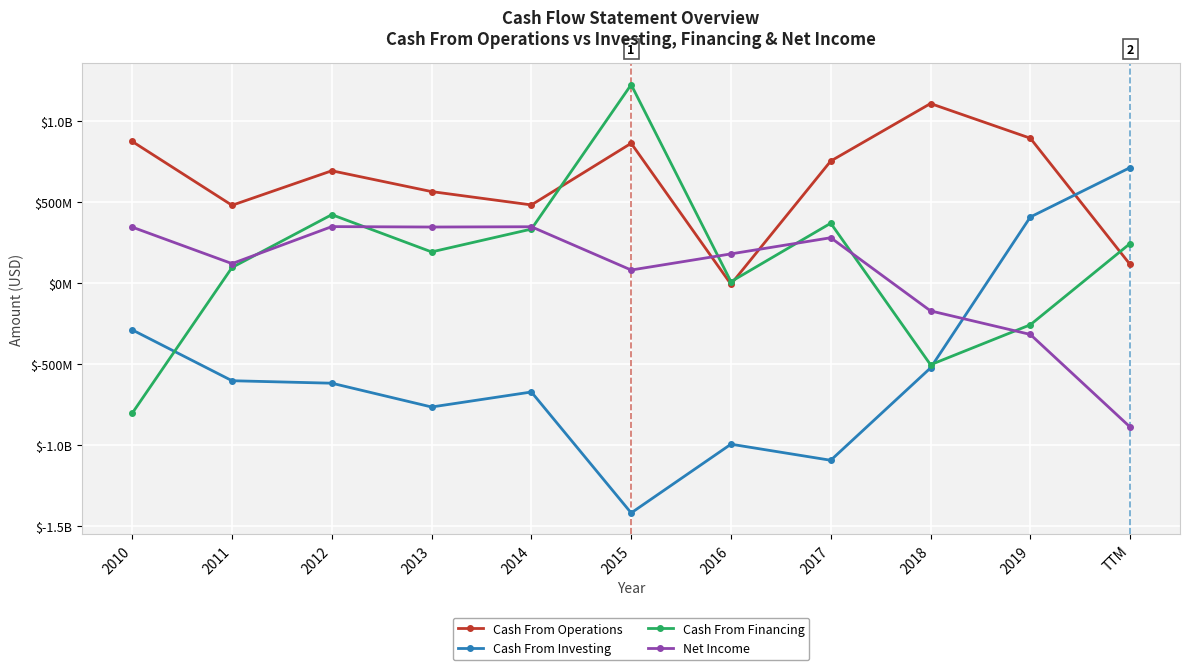

Between 2017 and 2012, which is larger?

2017